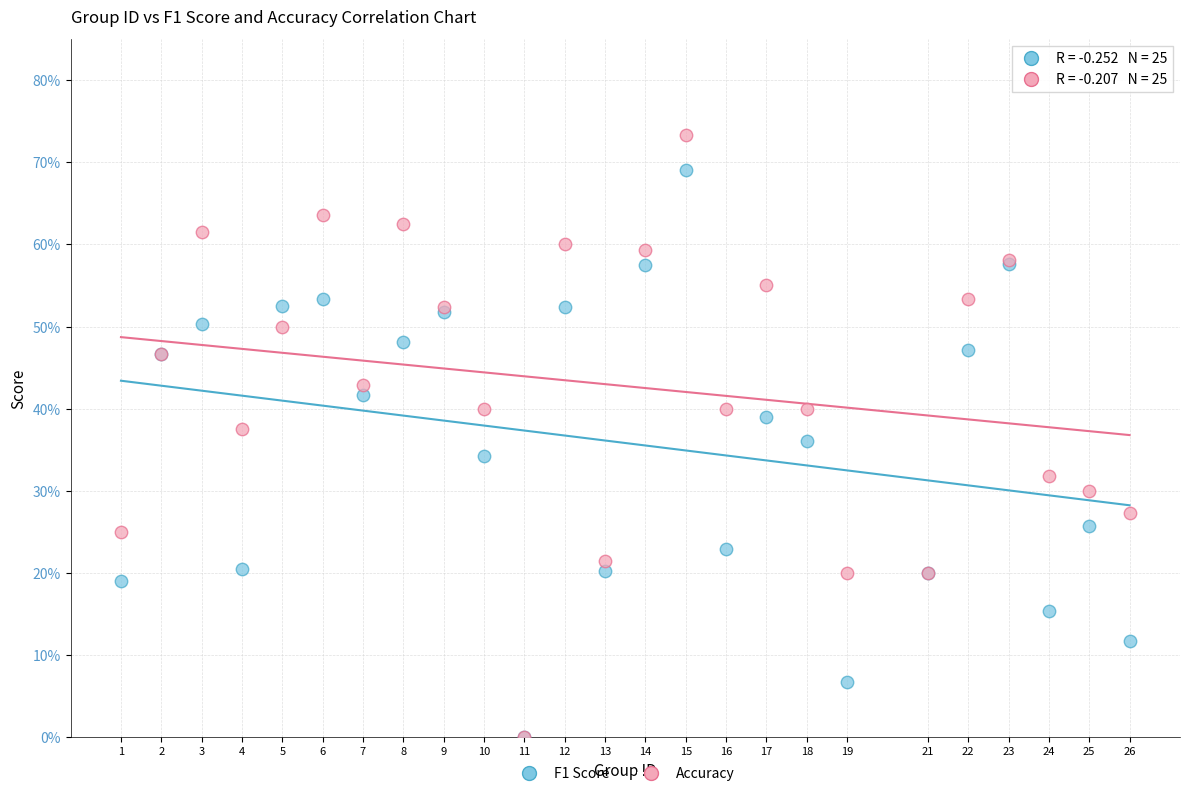

What are all the series names shown in the legend?

F1 Score, Accuracy